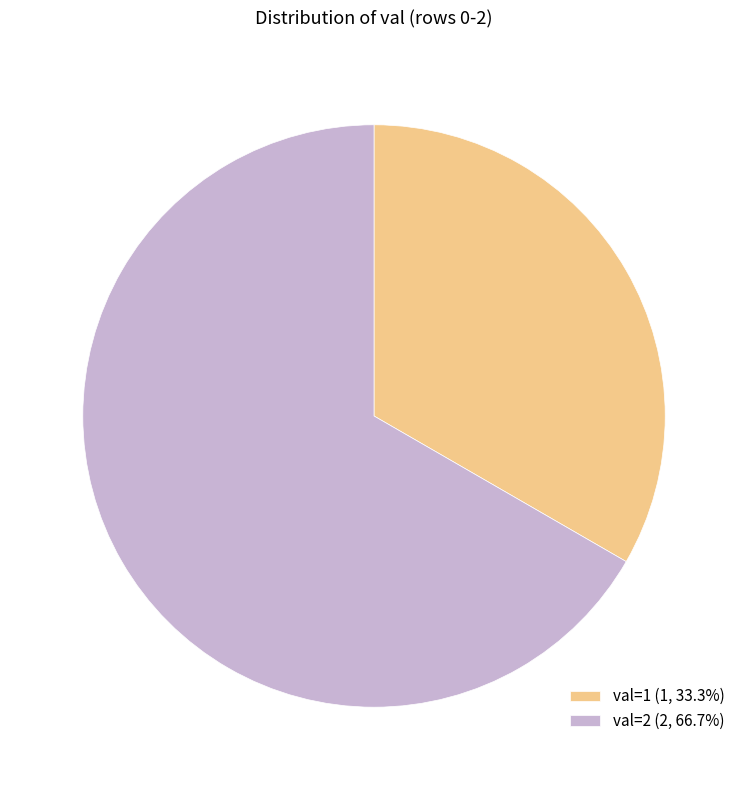

Does val=2 (2, 66.7%) account for over 50% of the chart?

Yes